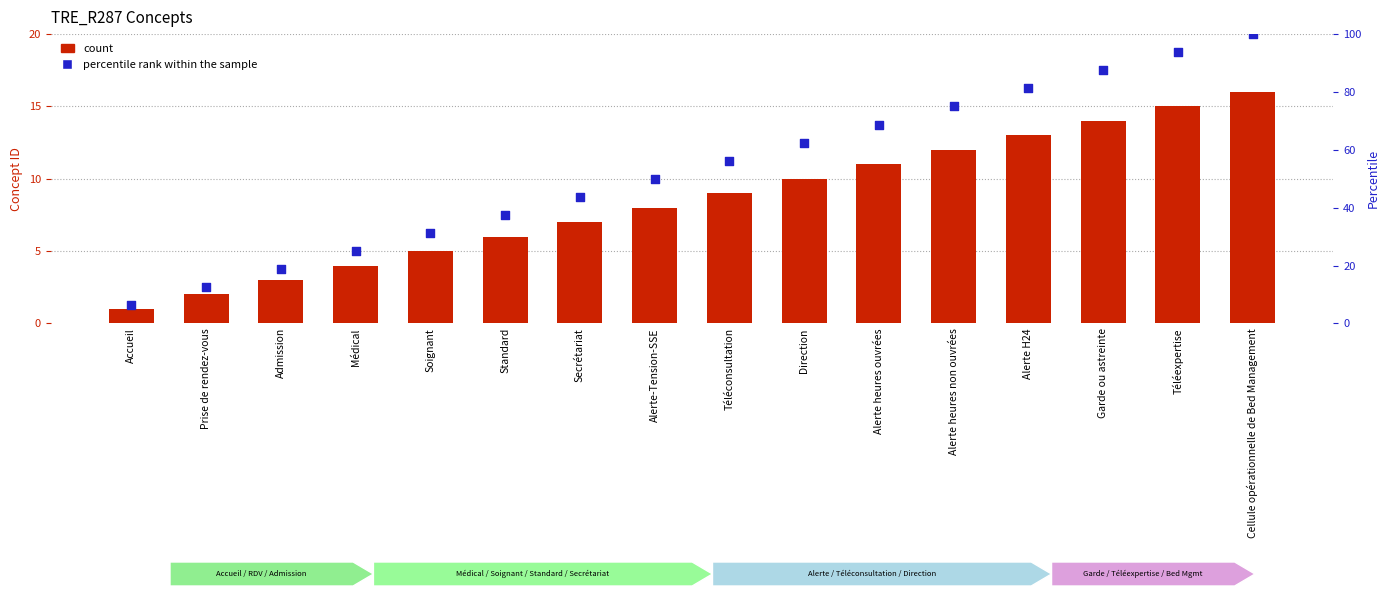

What are all the series names shown in the legend?

count, percentile rank within the sample